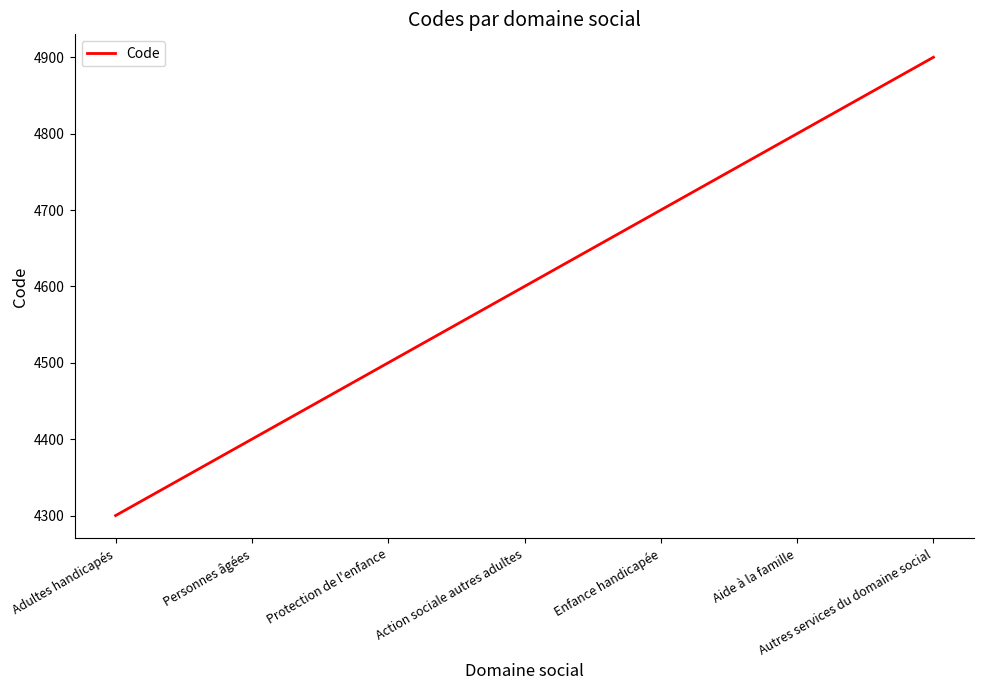

Reading left to right, extract all data points from this chart.

Adultes handicapés=4300	Personnes âgées=4400	Protection de l'enfance=4500	Action sociale autres adultes=4600	Enfance handicapée=4700	Aide à la famille=4800	Autres services du domaine social=4900